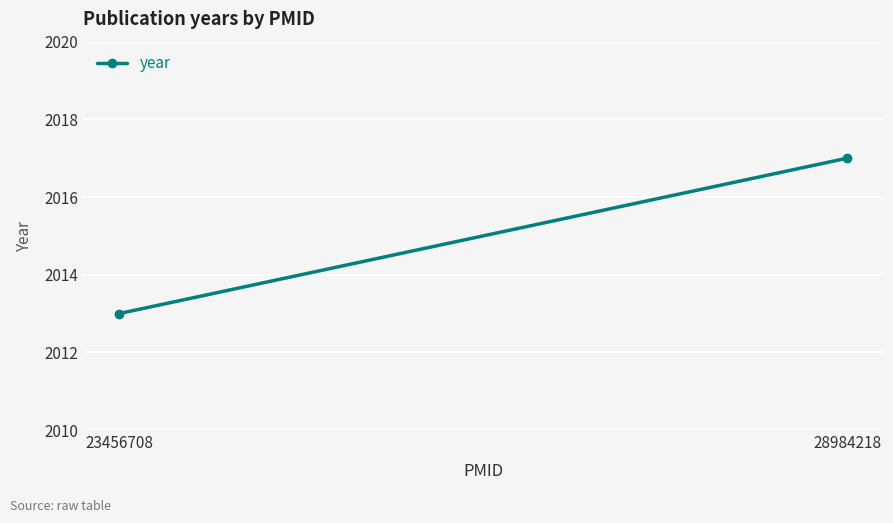

Approximately how many times larger is the value at 23456708 compared to 28984218?

1.0